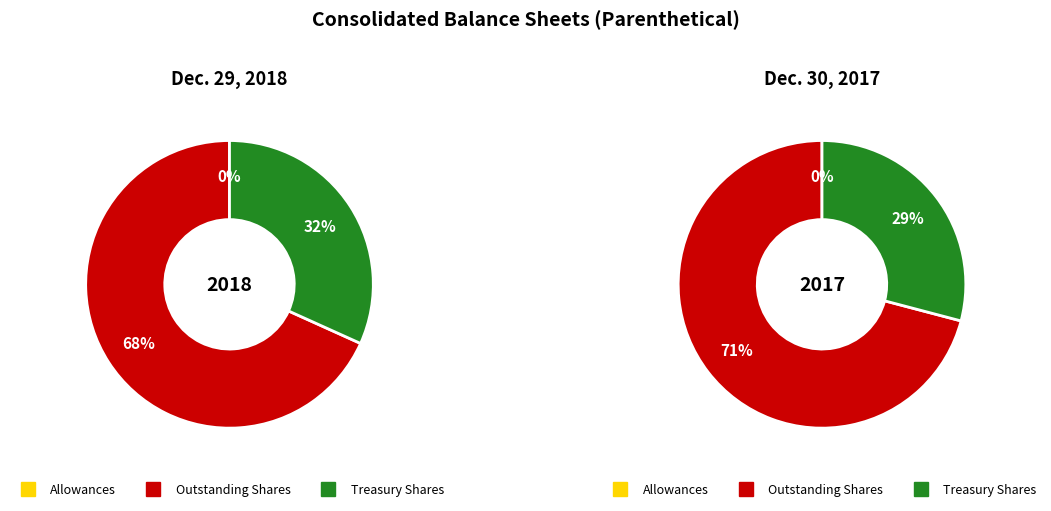

How much of the chart is everything except Trade accounts receivable allowances?

100.0%